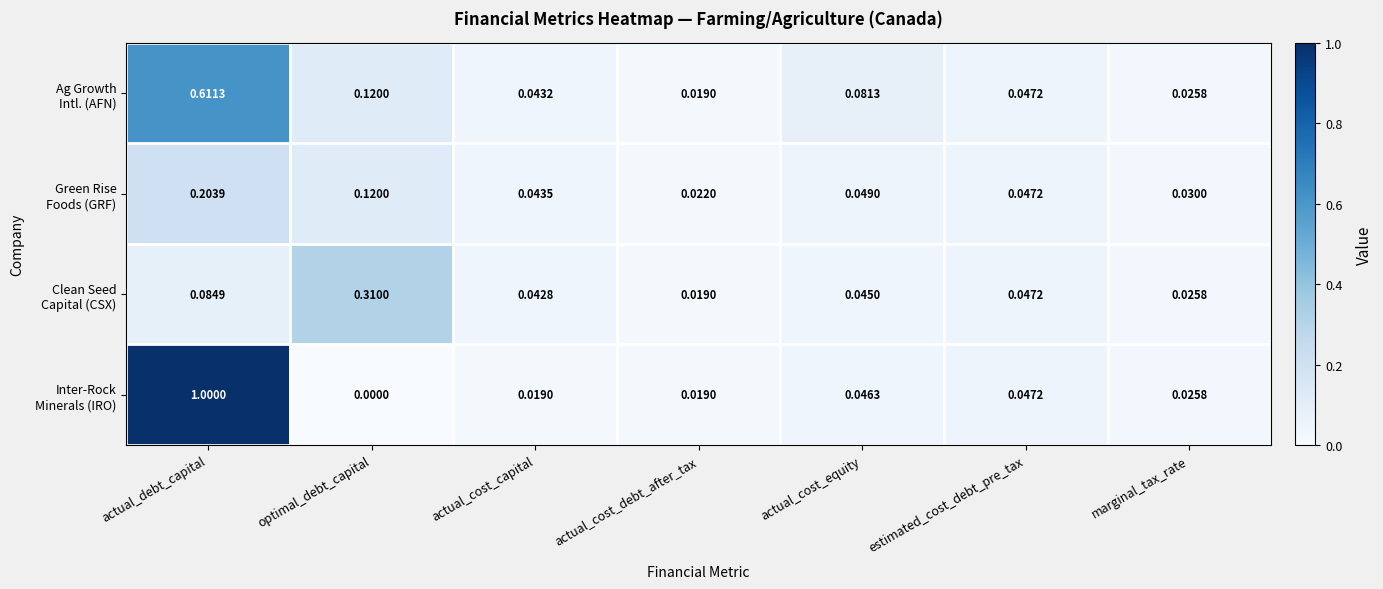

At which category is the sum across all series the highest?

actual_debt_capital